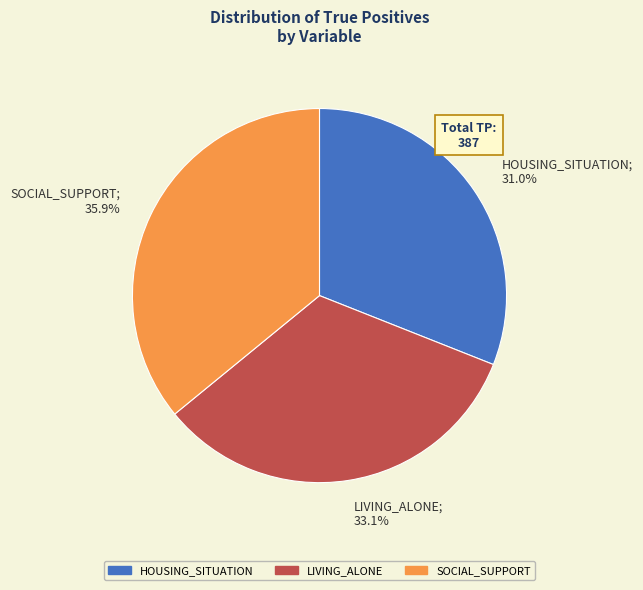

To the nearest percent, what is the difference between the LIVING_ALONE and SOCIAL_SUPPORT slice percentages?

3%